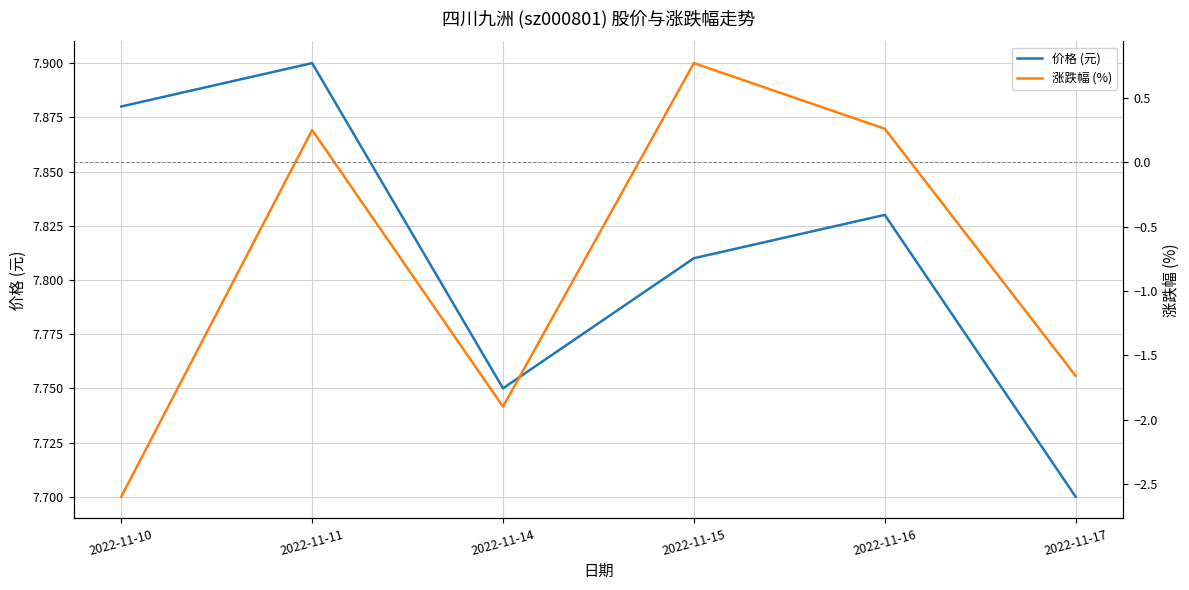

How many lines are shown in the chart?

2